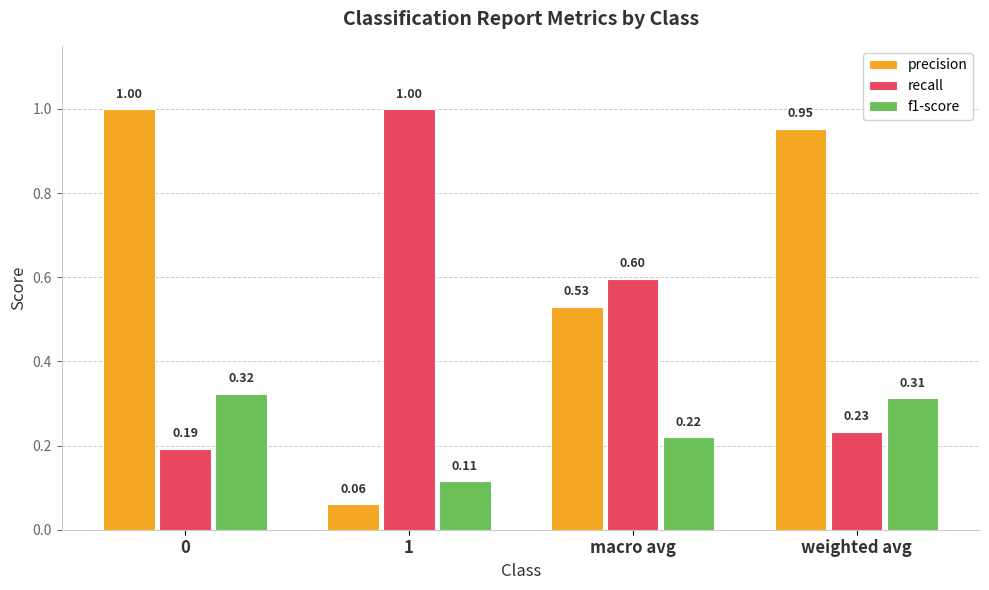

What is the label of the 3rd bar from the right?

1